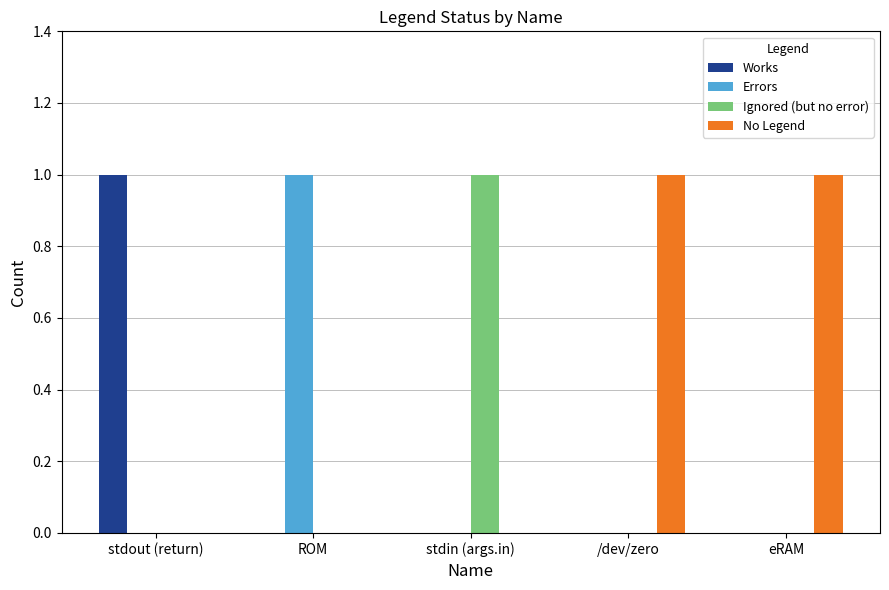

The Ignored (but no error) series shows 0 at ROM. True or false?

True